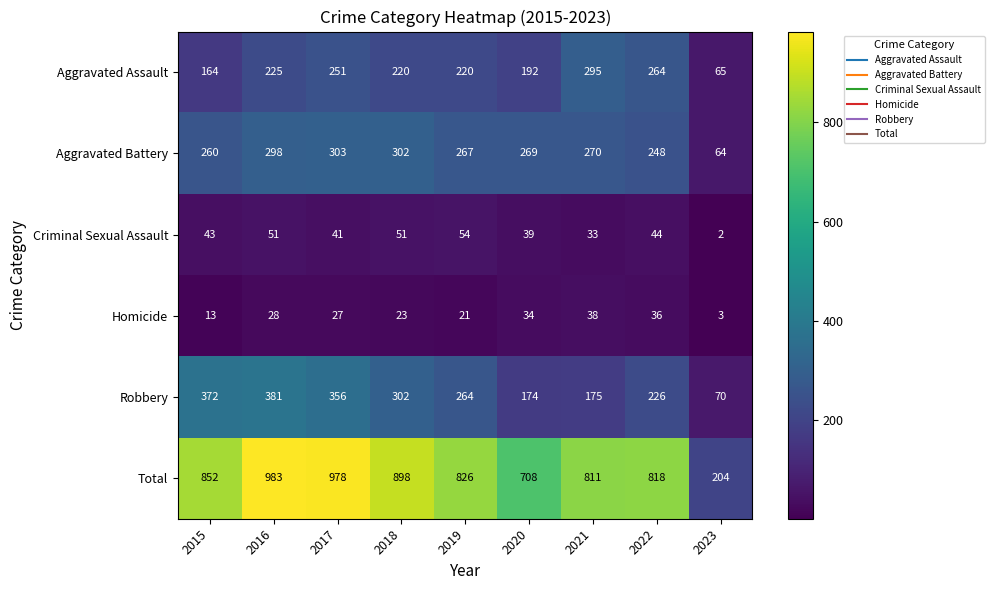

Which label corresponds to the largest value in the chart?

2016